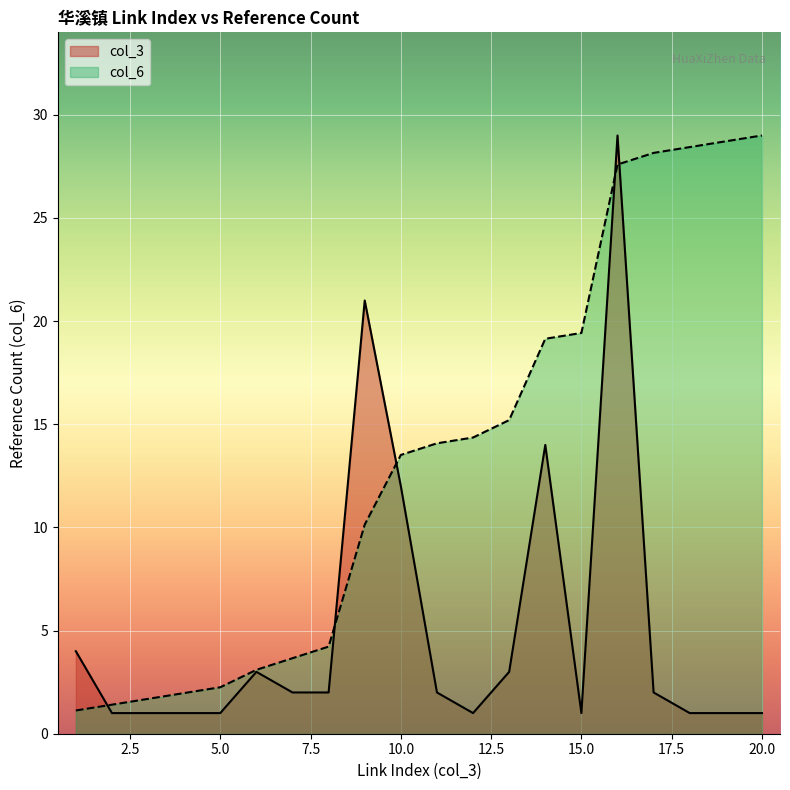

Which label corresponds to the smallest value in the chart?

2